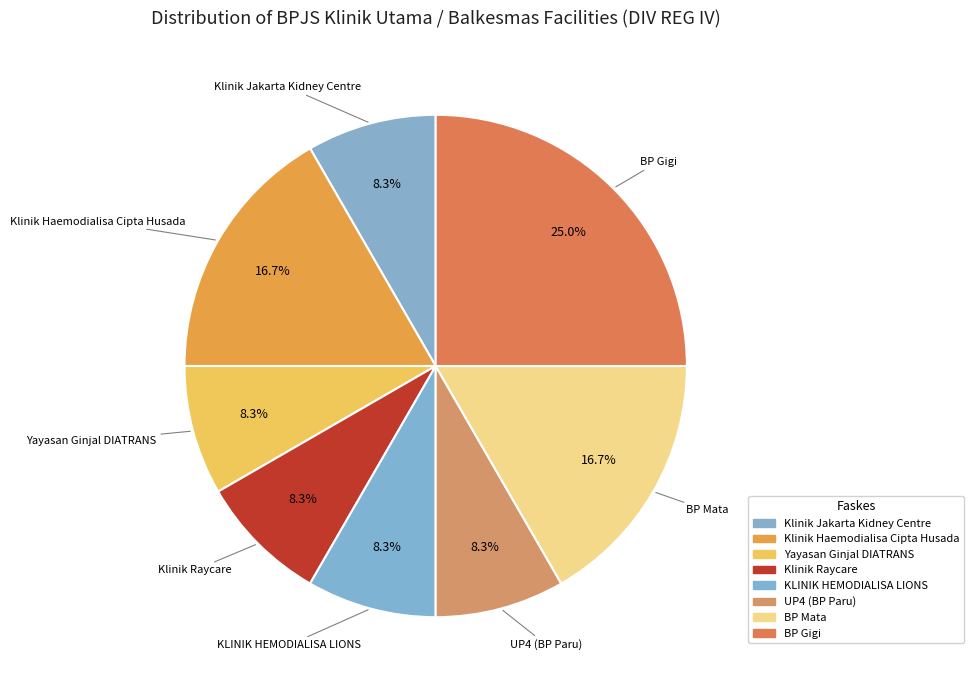

What is the change in value from Klinik Haemodialisa Cipta Husada to UP4 (BP Paru)?

-1